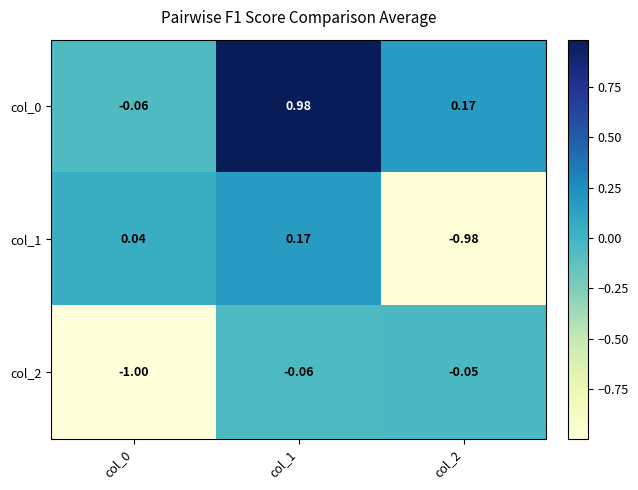

Is the value of col_1 at col_0 greater than the value of col_0 at col_2?

No